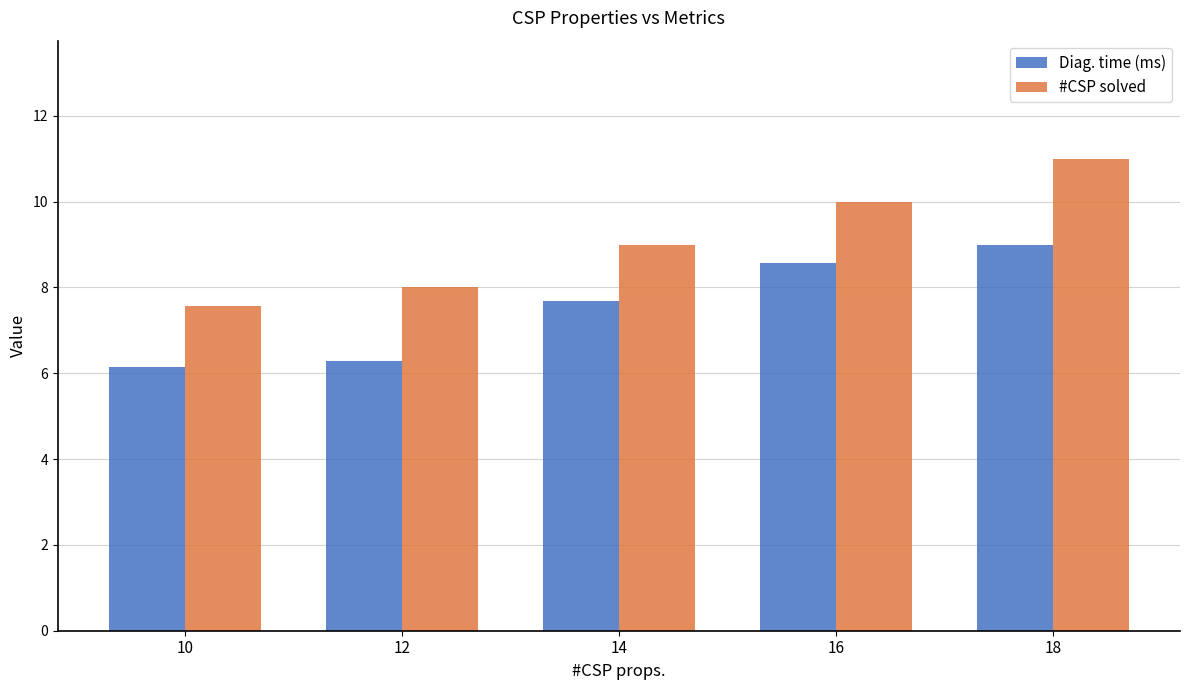

What is the difference between the maximum and minimum values in the Diag. time (ms) series?

2.9